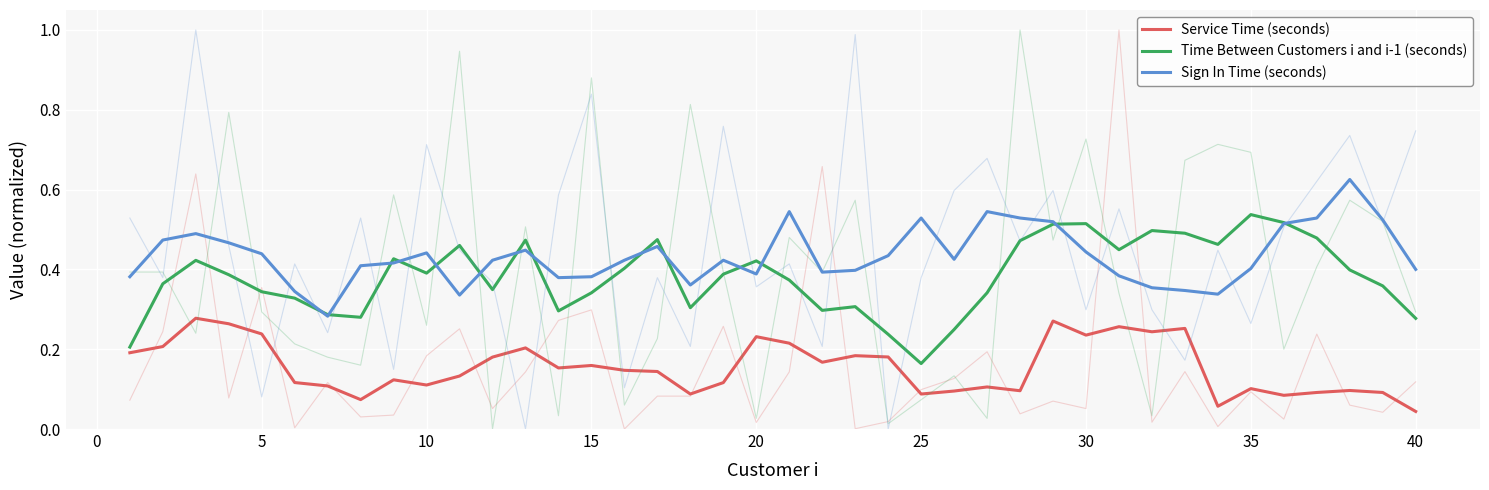

Reading left to right, extract all data points from this chart.

Service Time (seconds): 0.2	0.2	0.3	0.3	0.2	0.1	0.1	0.1	0.1	0.1	0.1	0.2	0.2	0.2	0.2	0.1	0.1	0.1	0.1	0.2	0.2	0.2	0.2	0.2	0.1	0.1	0.1	0.1	0.3	0.2	0.3	0.2	0.3	0.1	0.1	0.1	0.1	0.1	0.1	0.0
Time Between Customers i and i-1 (seconds): 0.2	0.4	0.4	0.4	0.3	0.3	0.3	0.3	0.4	0.4	0.5	0.3	0.5	0.3	0.3	0.4	0.5	0.3	0.4	0.4	0.4	0.3	0.3	0.2	0.2	0.2	0.3	0.5	0.5	0.5	0.4	0.5	0.5	0.5	0.5	0.5	0.5	0.4	0.4	0.3
Sign In Time (seconds): 0.4	0.5	0.5	0.5	0.4	0.3	0.3	0.4	0.4	0.4	0.3	0.4	0.4	0.4	0.4	0.4	0.5	0.4	0.4	0.4	0.5	0.4	0.4	0.4	0.5	0.4	0.5	0.5	0.5	0.4	0.4	0.4	0.3	0.3	0.4	0.5	0.5	0.6	0.5	0.4